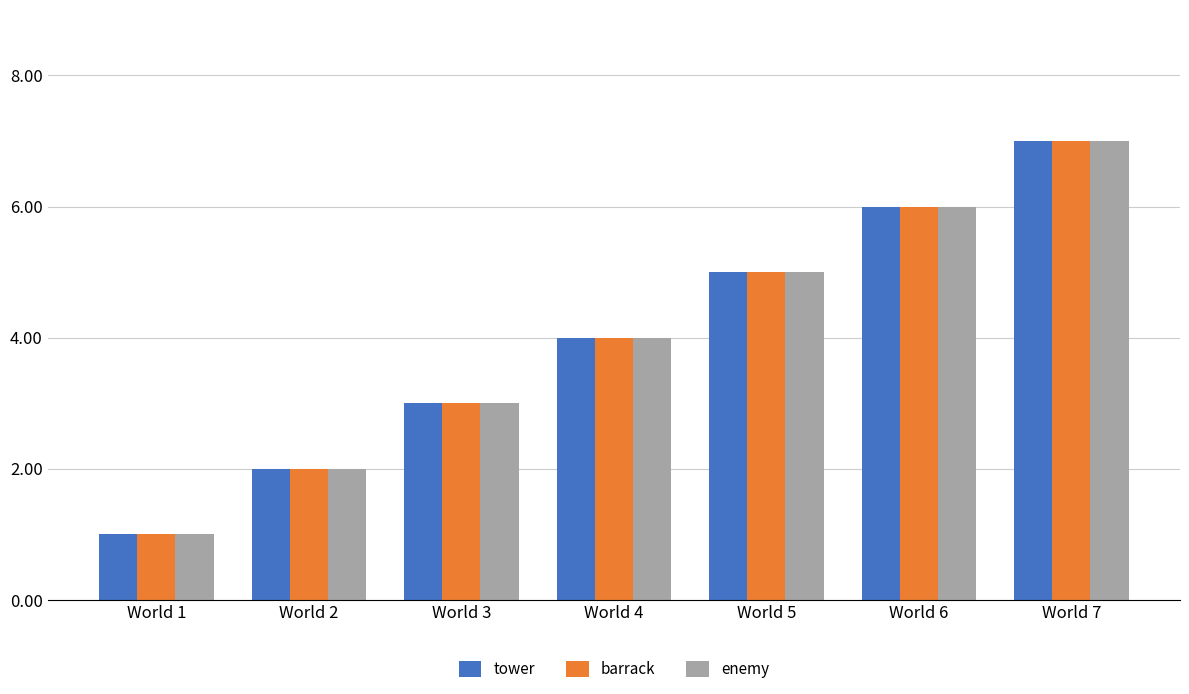

How many groups of bars are there?

7